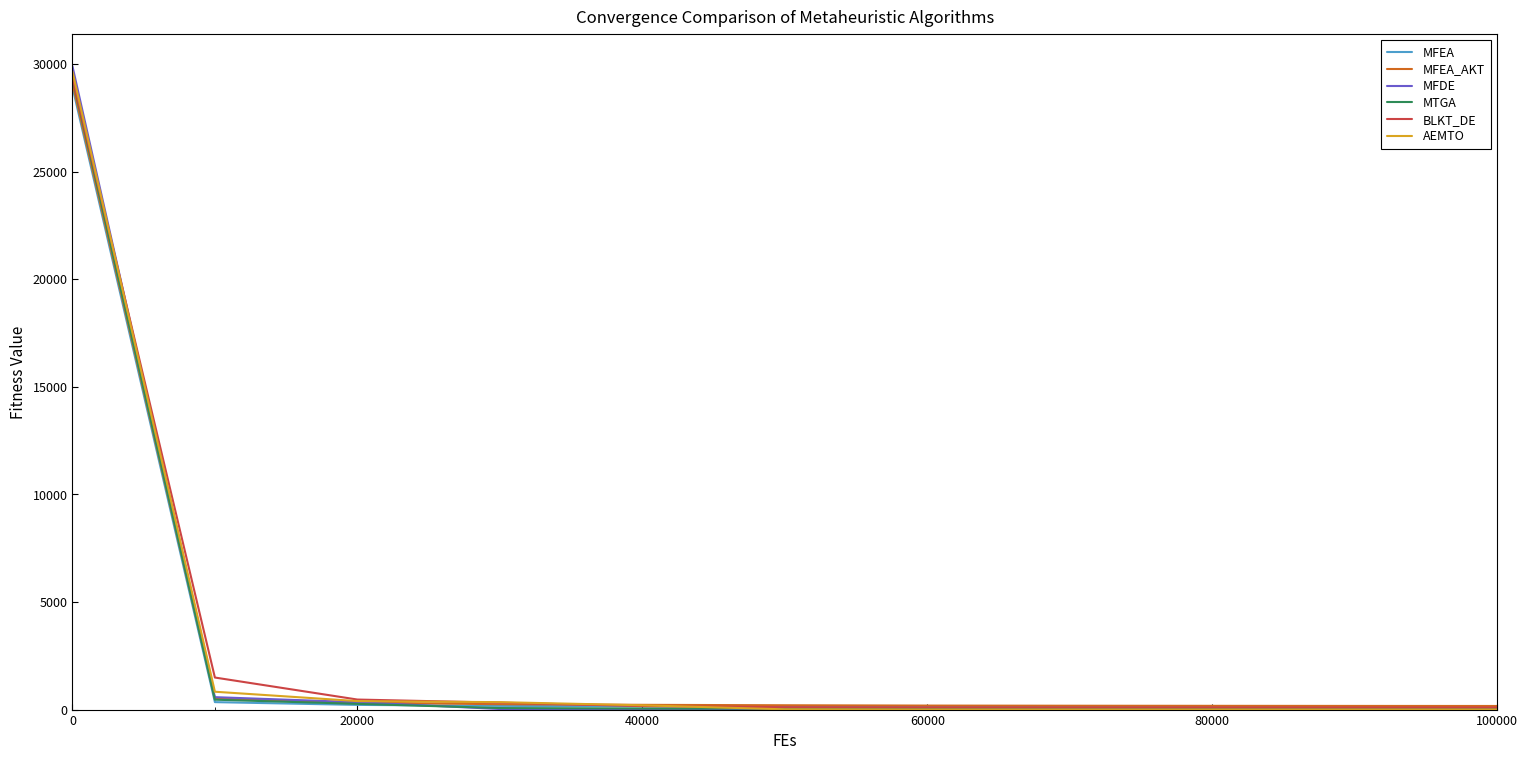

Which series has the largest range (max minus min)?

MFDE